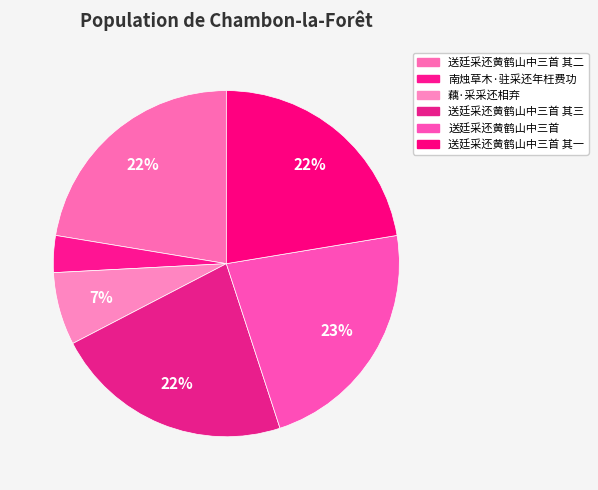

How many segments does this pie chart have?

6